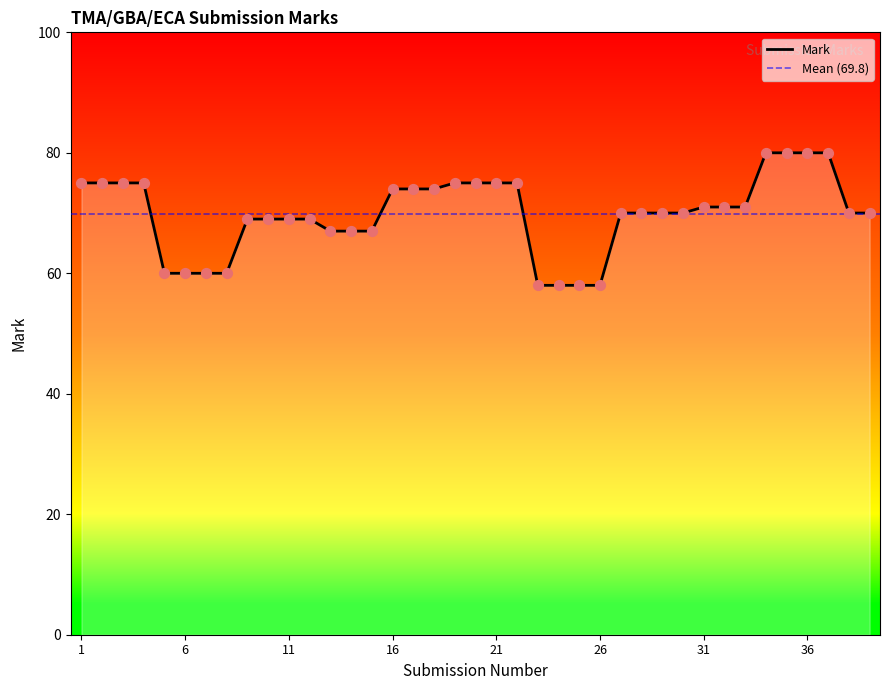

Between 27 and 20, which is larger?

20